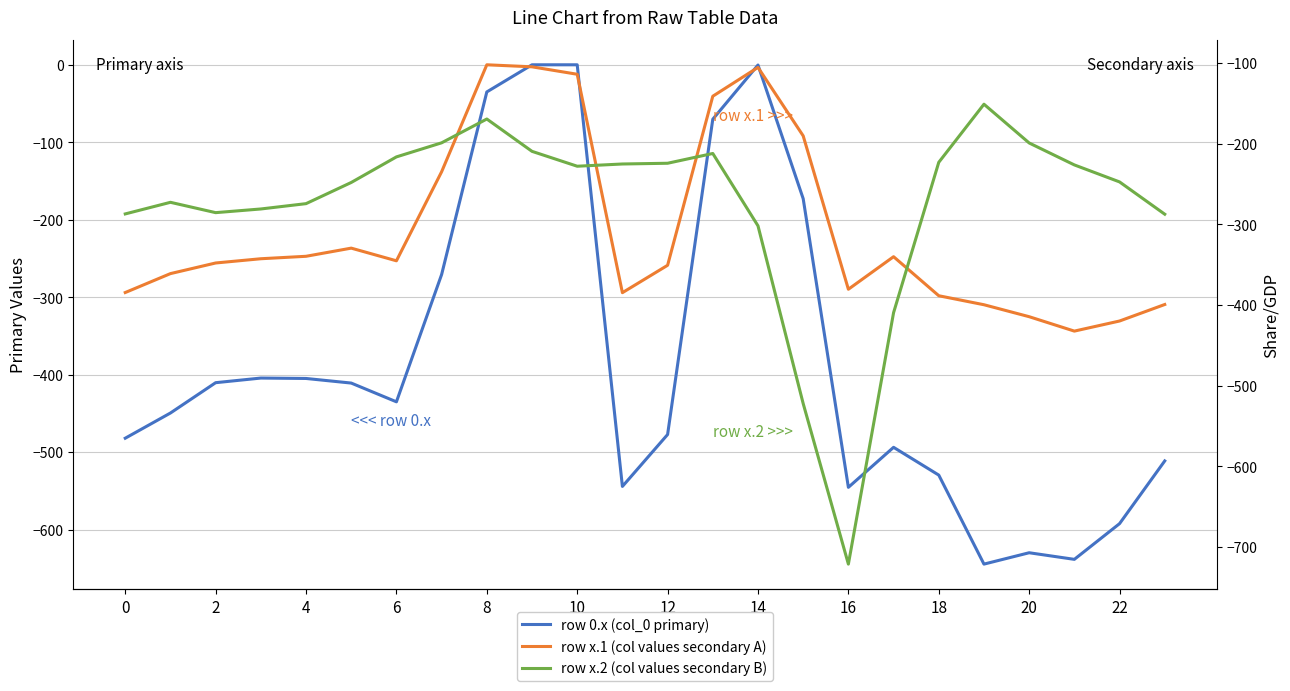

Which category has the lowest value in the row x.1 (secondary A) series?

21